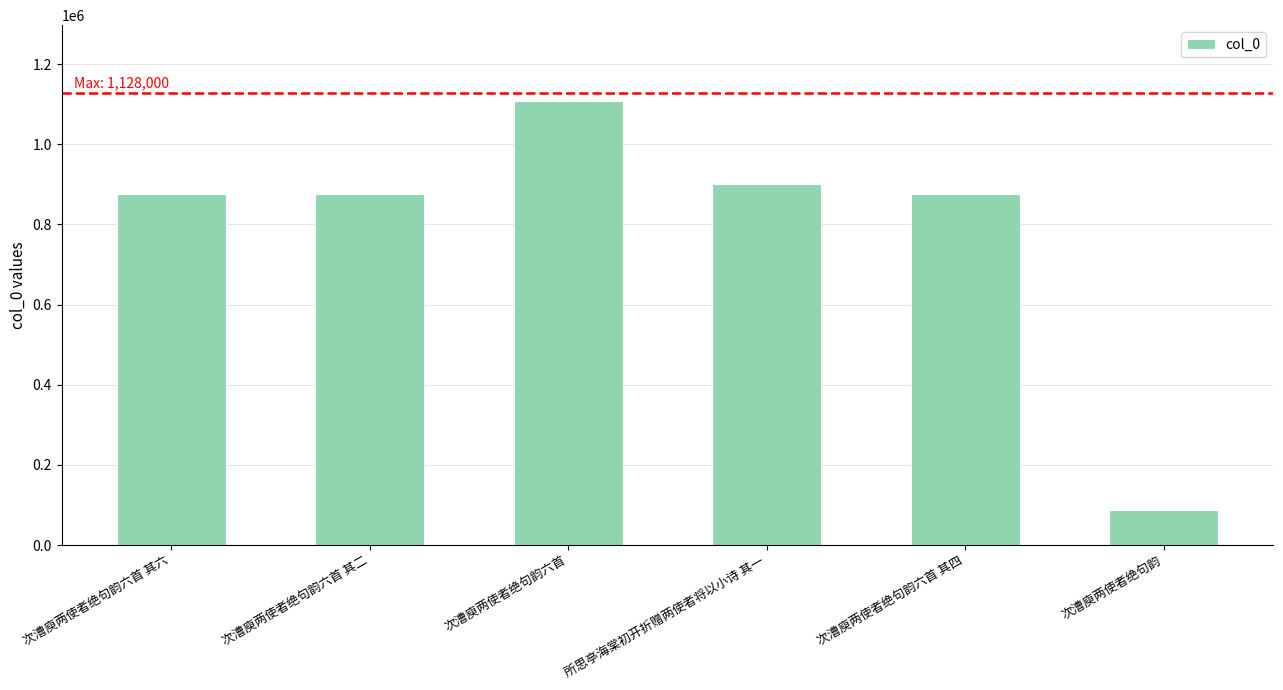

What is the sum of all values?

4722001